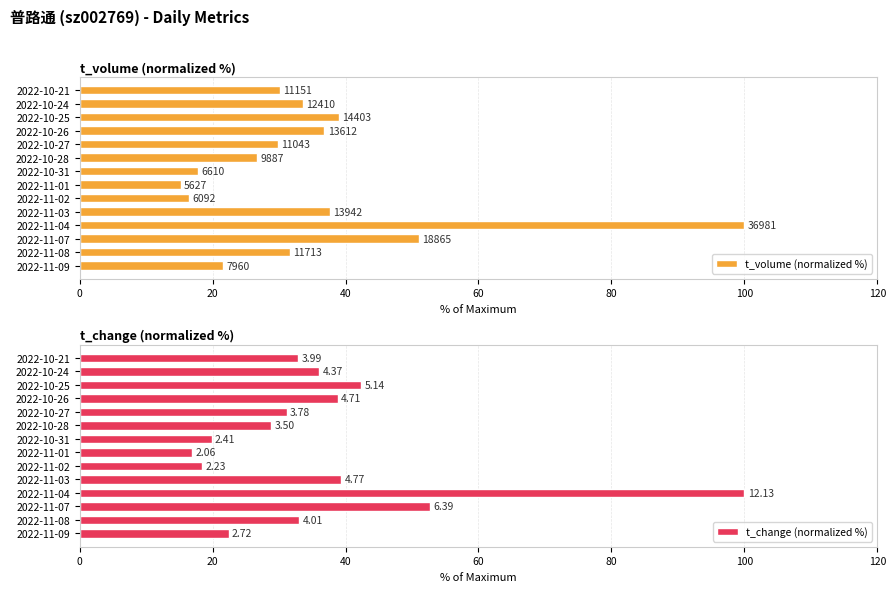

How many values in the t_change (normalized %) series are below 33?

7